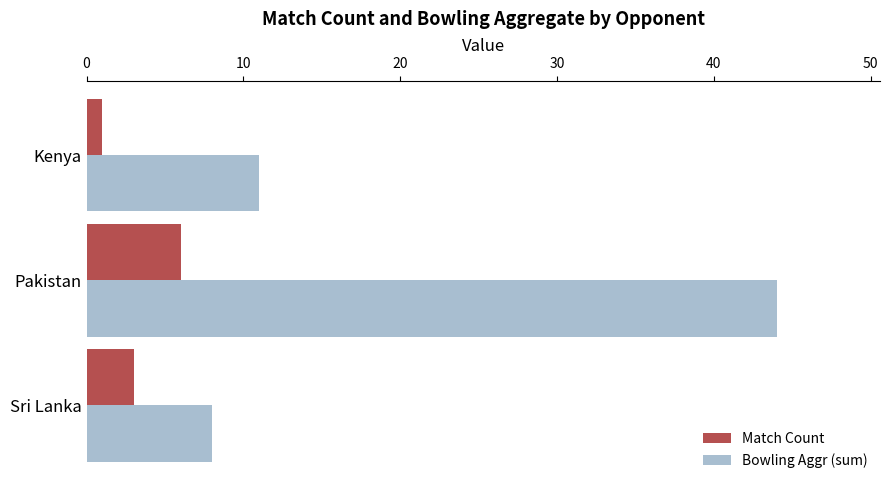

List the labels in order of Match Count value, largest first.

Pakistan, Sri Lanka, Kenya